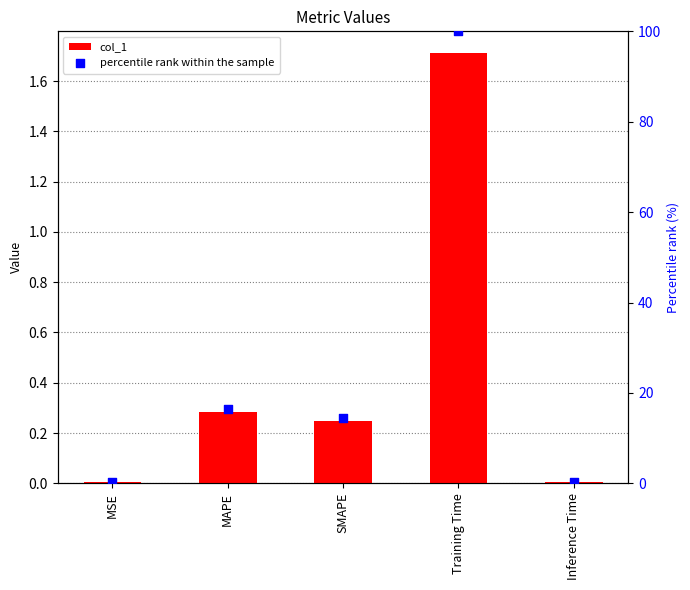

At which category is the sum across all series the highest?

Training Time